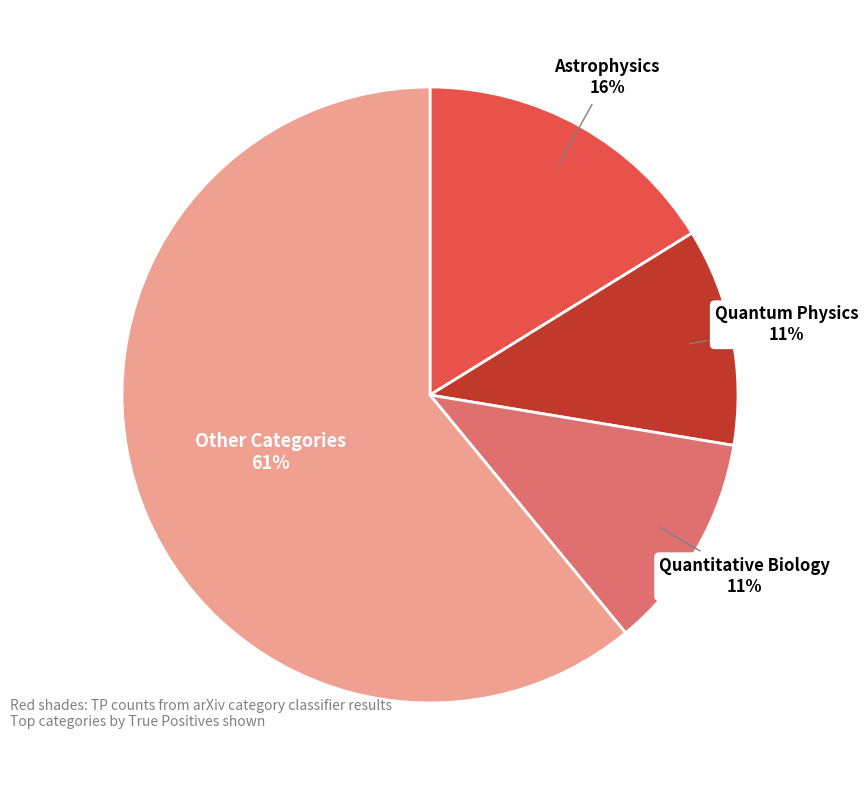

Is there any slice that represents more than half of the pie?

Yes